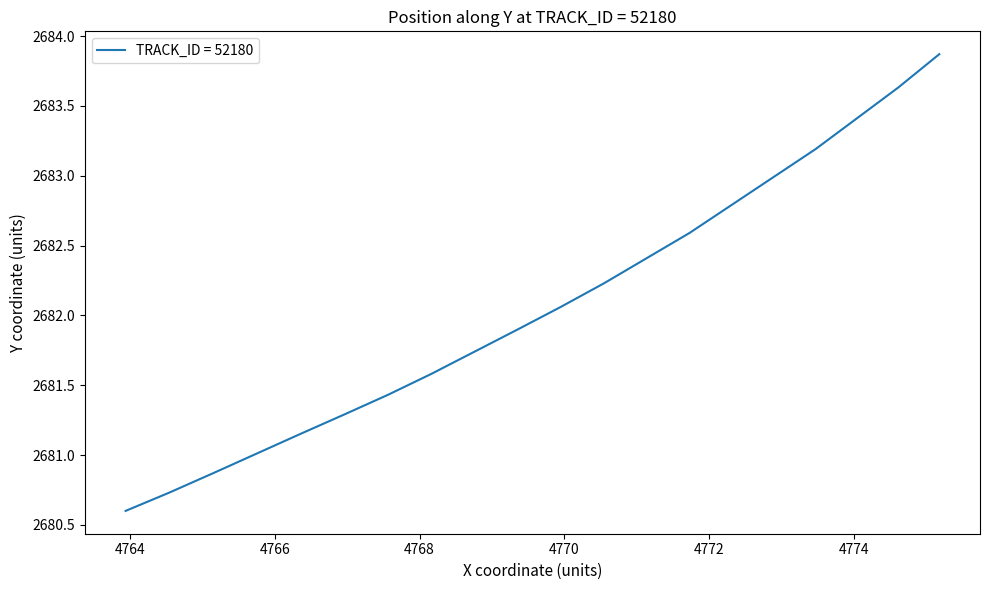

What is the maximum value shown in the chart?

2683.9